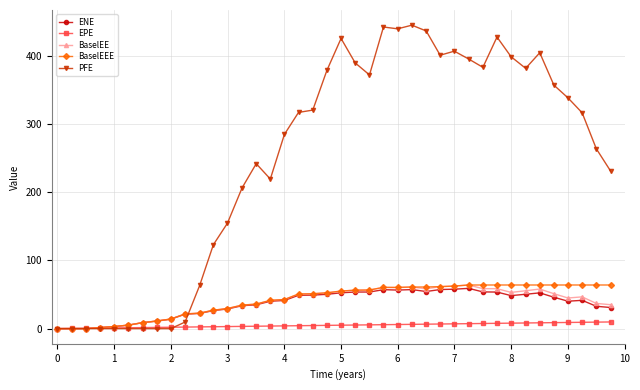

Which series has the largest range (max minus min)?

PFE